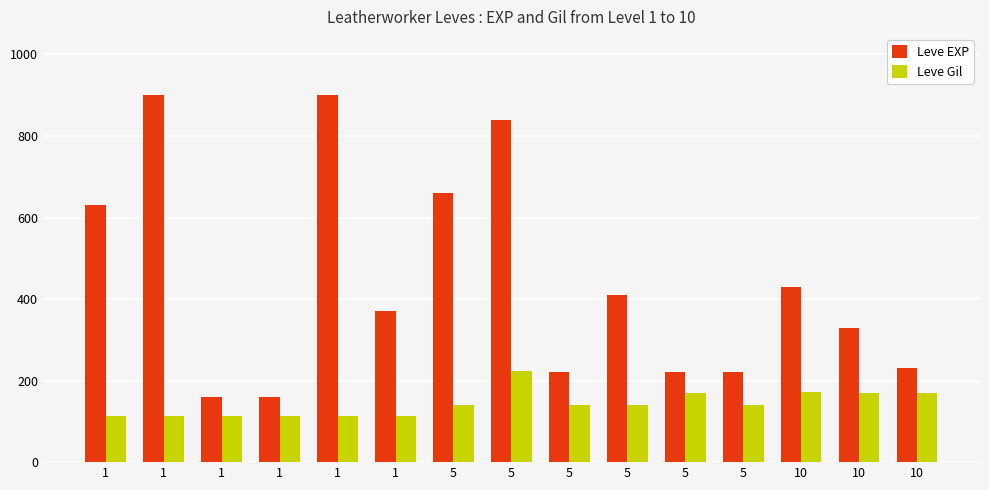

At which category is the sum across all series the highest?

5